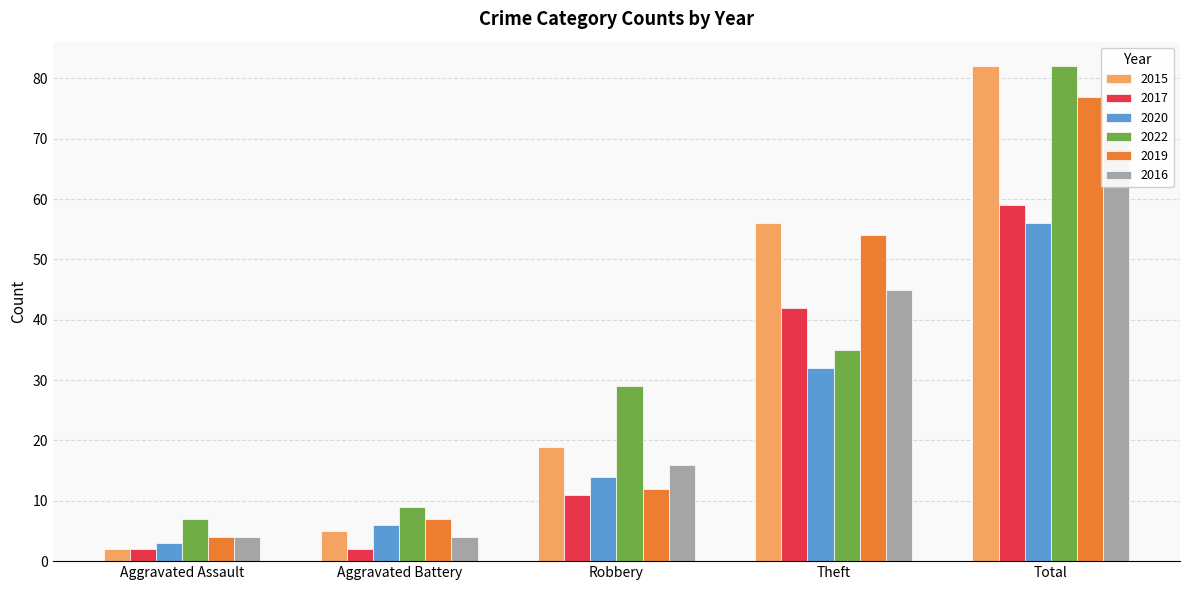

Which series has the largest total across all categories?

2015